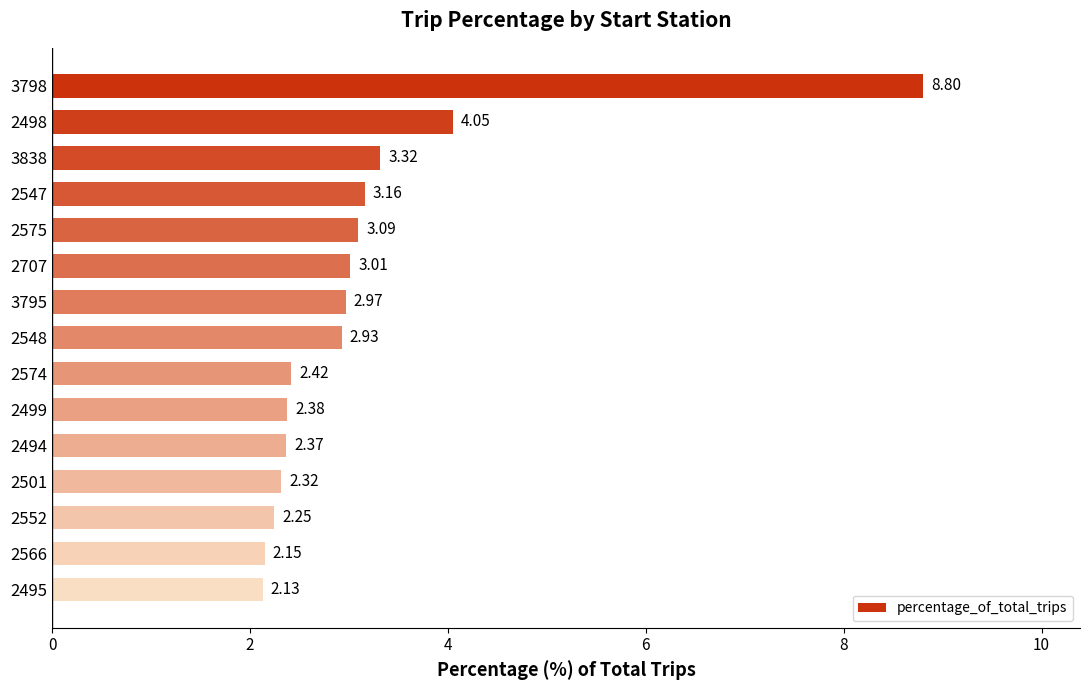

List the labels in order of value, smallest first.

2495, 2566, 2552, 2501, 2494, 2499, 2574, 2548, 3795, 2707, 2575, 2547, 3838, 2498, 3798